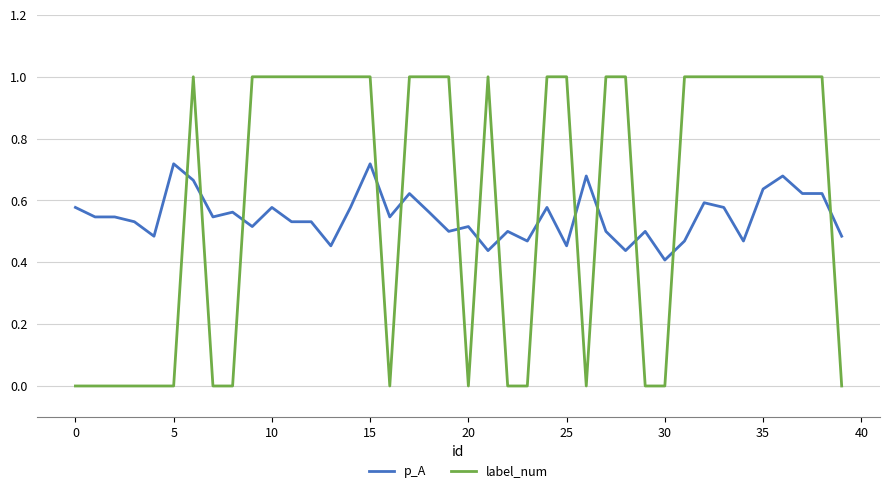

True or false: p_A has more than 1 points higher than both neighbors.

True